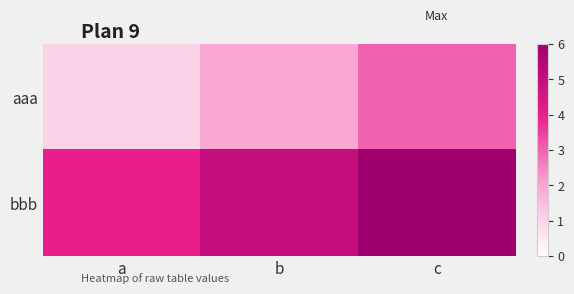

Which series changed the most between a and b?

aaa